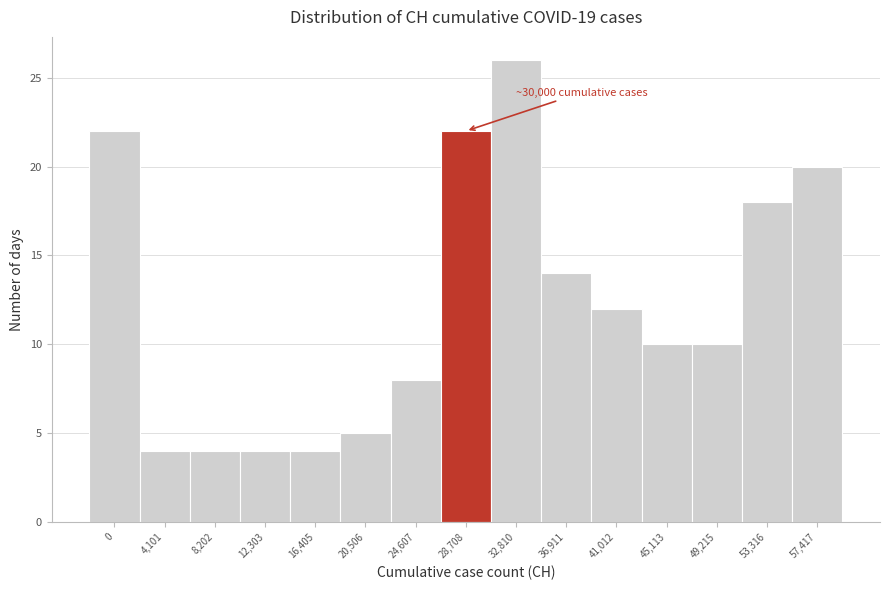

Reading left to right, list all the values displayed in this chart.

22	4	4	4	4	5	8	22	26	14	12	10	10	18	20